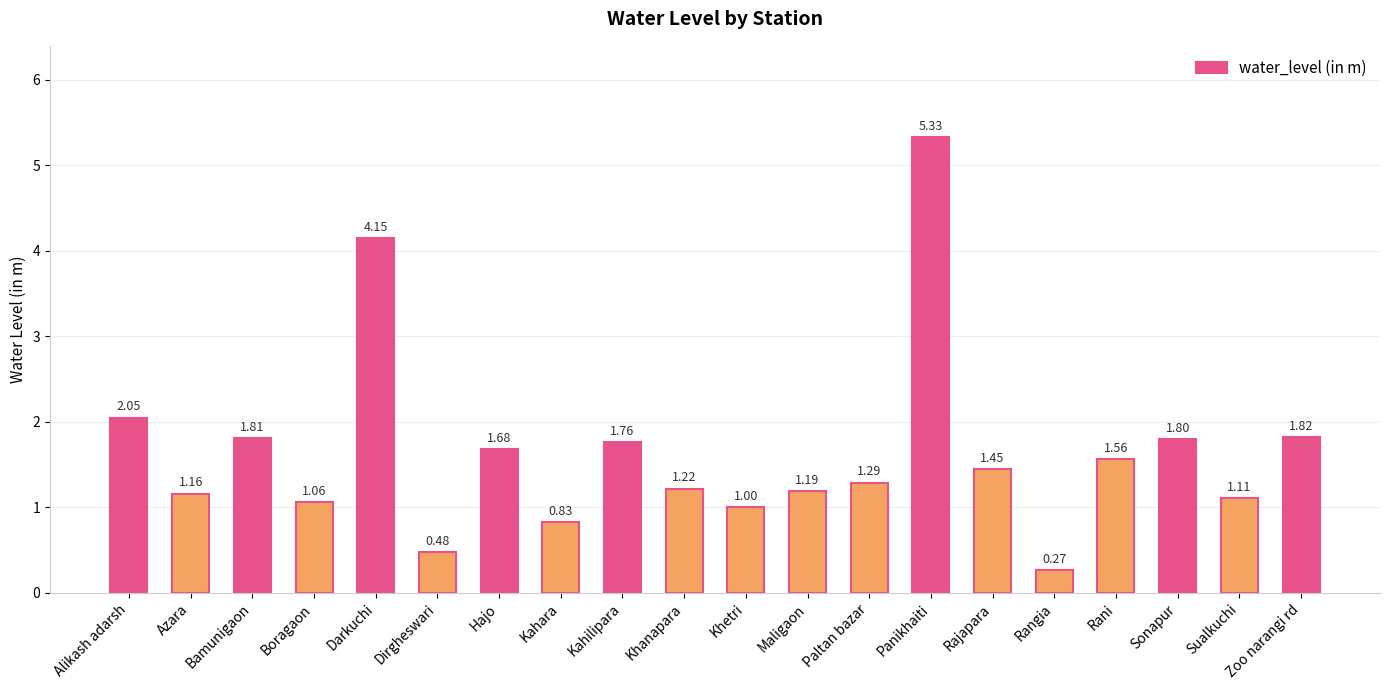

How many distinct data groups are displayed?

1